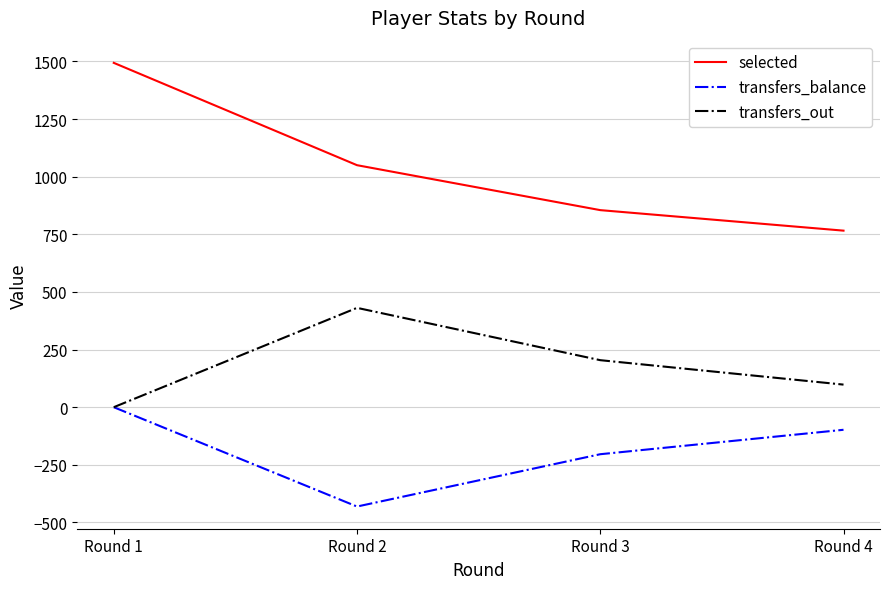

Rank the series by their maximum value, from highest to lowest.

selected, transfers_out, transfers_balance